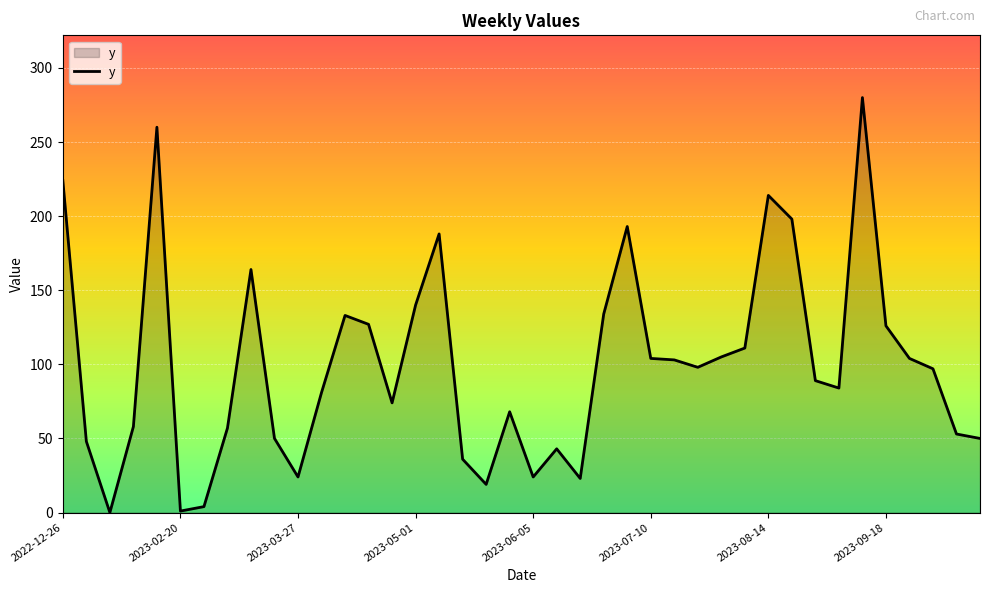

How many lines are shown in the chart?

1